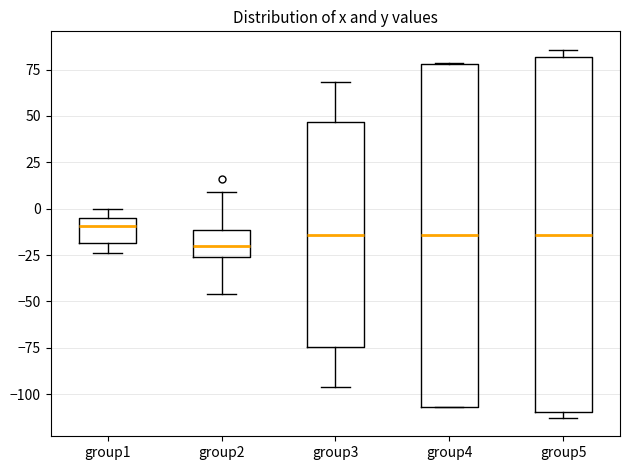

Reading left to right, transcribe this box plot: for each box, give where its median line is, the range the box spans, and where its two whiskers end, as read against the y-axis. The values are not printed on the chart, so give them approximately, as read against the axis.

group1: median -10, box -20 to -5, whiskers -25 to 0
group2: median -20, box -25 to -10, whiskers -45 to 10
group3: median -15, box -75 to 45, whiskers -95 to 70
group4: median -15, box -105 to 80, whiskers -105 to 80
group5: median -15, box -110 to 80, whiskers -115 to 85